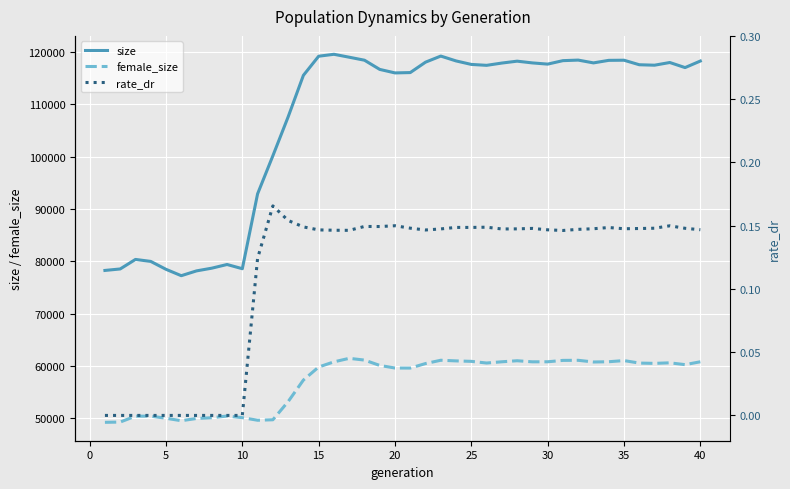

True or false: rate_dr and female_size intersect in this chart.

False